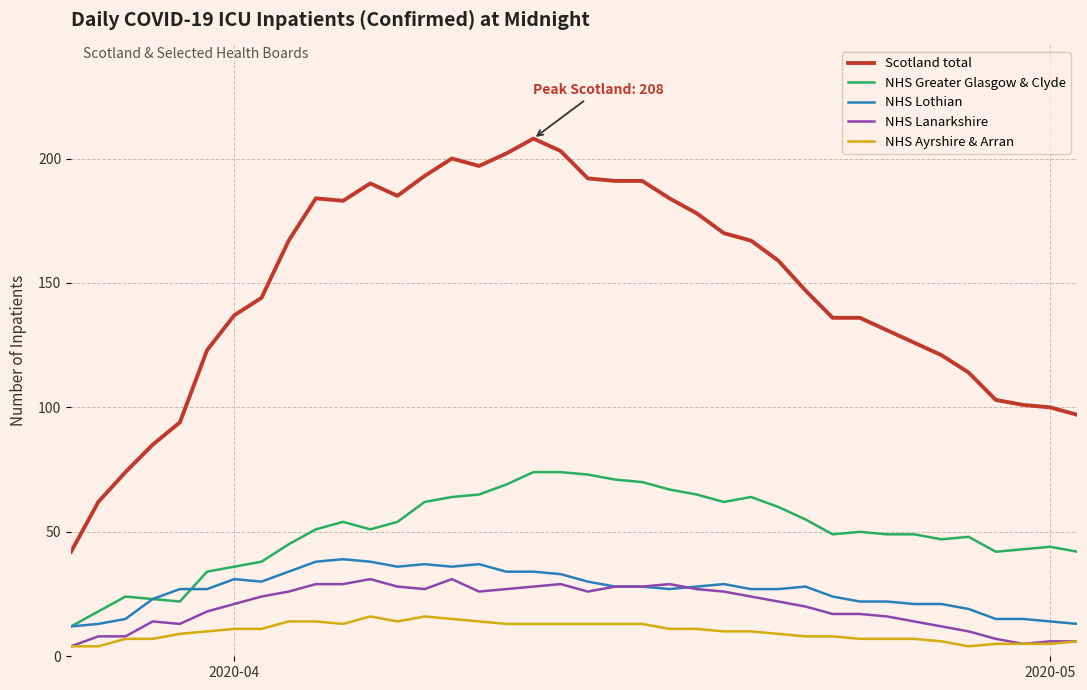

What is the highest value of the NHS Ayrshire & Arran series?

16